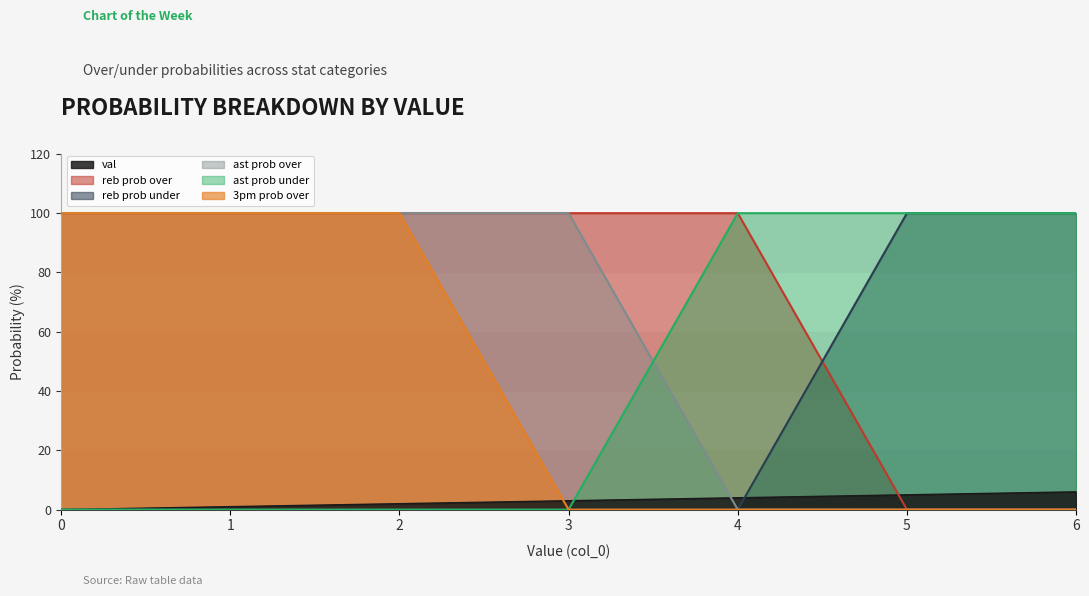

How many values in the val series exceed 3?

3